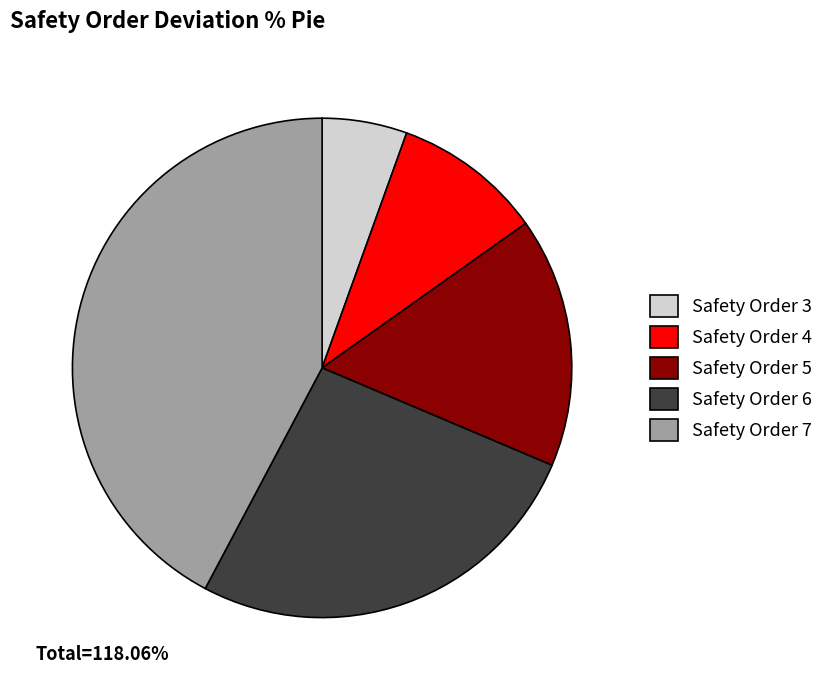

Which slice is the largest?

Safety Order 7